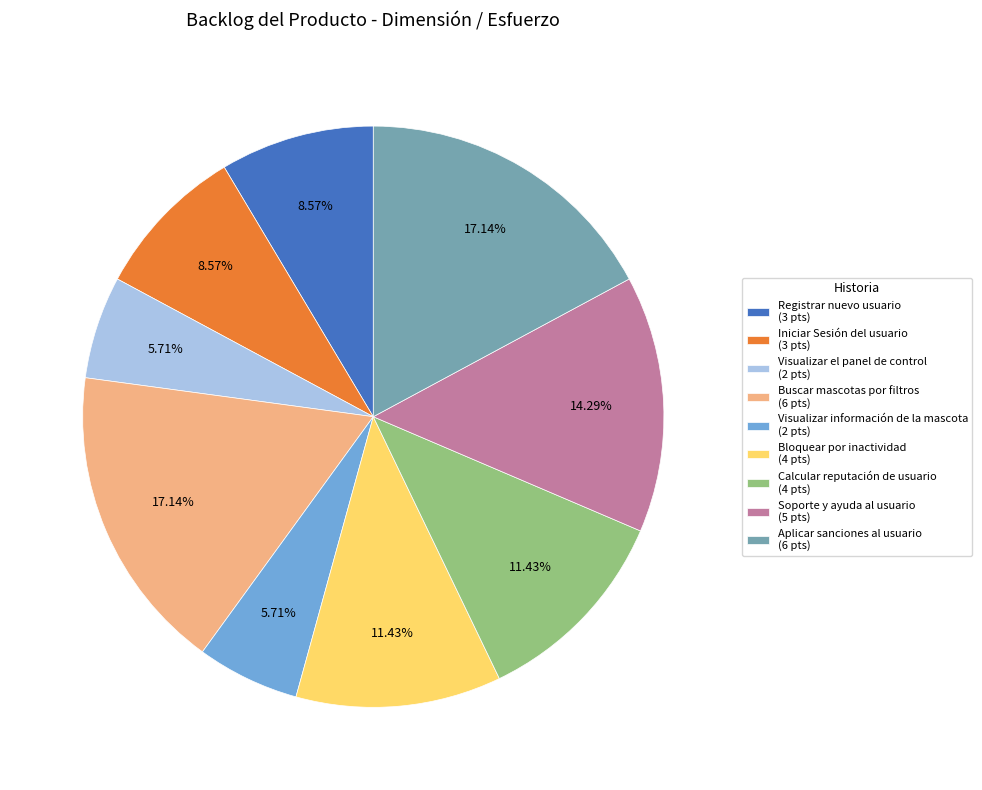

How many segments does this pie chart have?

9